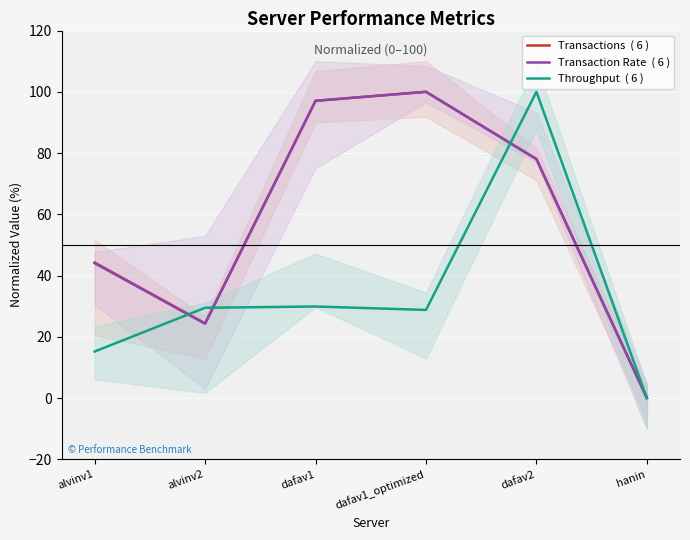

Does the chart display data point markers on the line(s)?

No